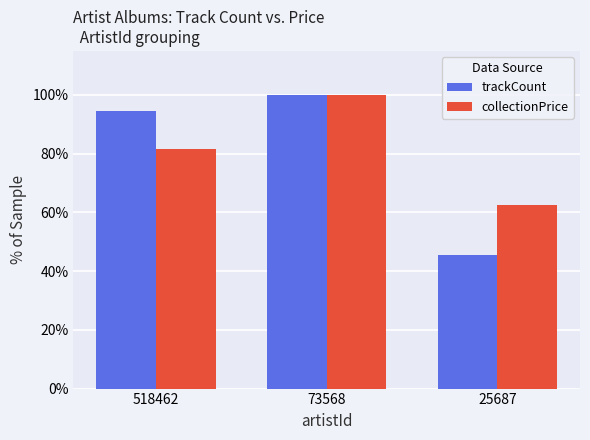

Rank the categories by collectionPrice value from lowest to highest.

25687, 518462, 73568